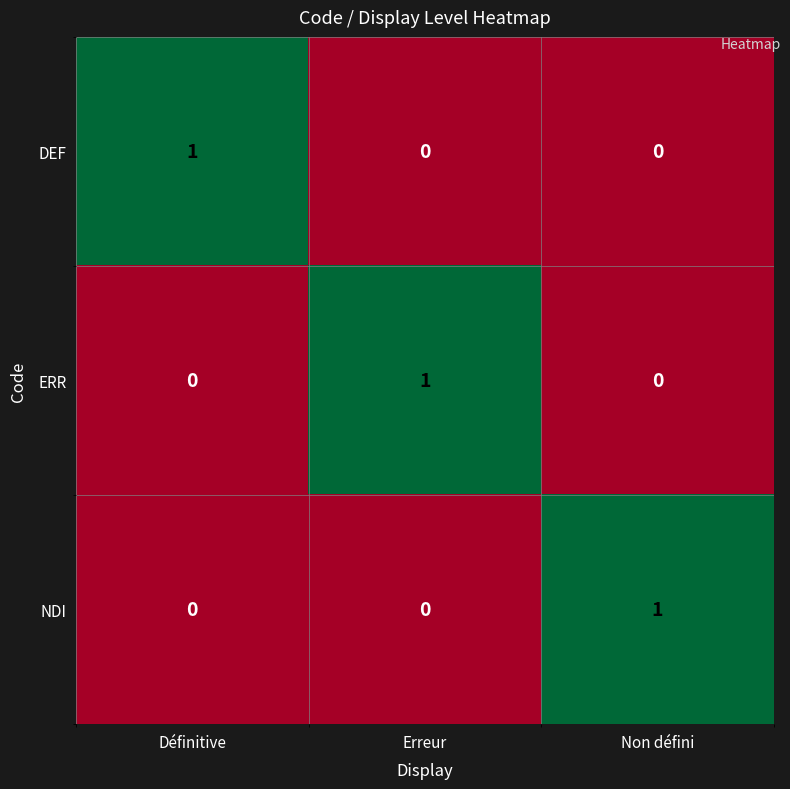

At which label does DEF reach its peak?

Définitive